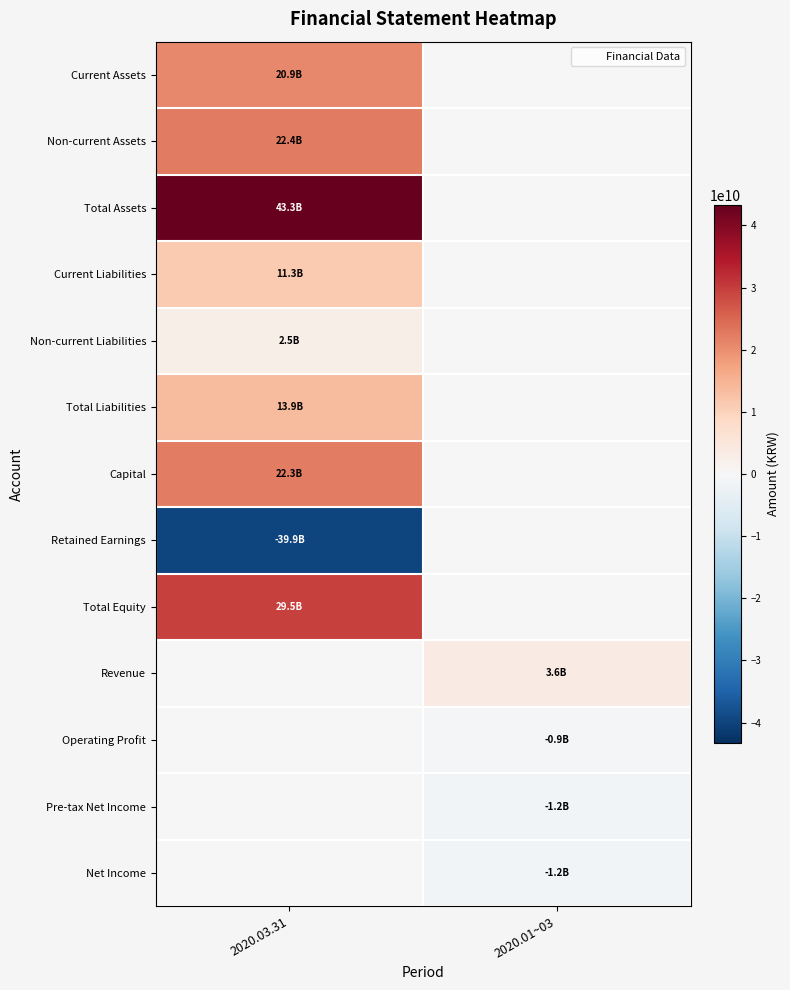

Rank the series by their maximum value, from highest to lowest.

Total Assets, Total Equity, Non-current Assets, Capital, Current Assets, Total Liabilities, Current Liabilities, Revenue, Non-current Liabilities, Retained Earnings, Operating Profit, Pre-tax Net Income, Net Income